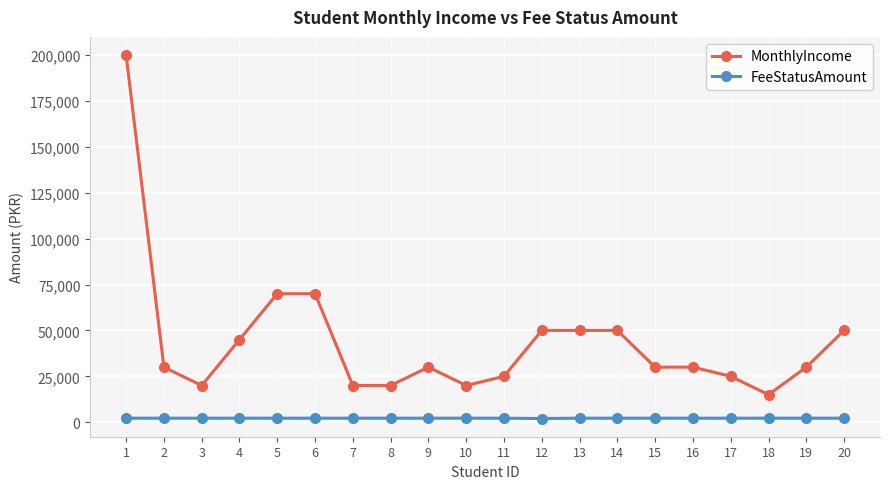

Rank the series at 4 from highest to lowest value.

MonthlyIncome, FeeStatusAmount